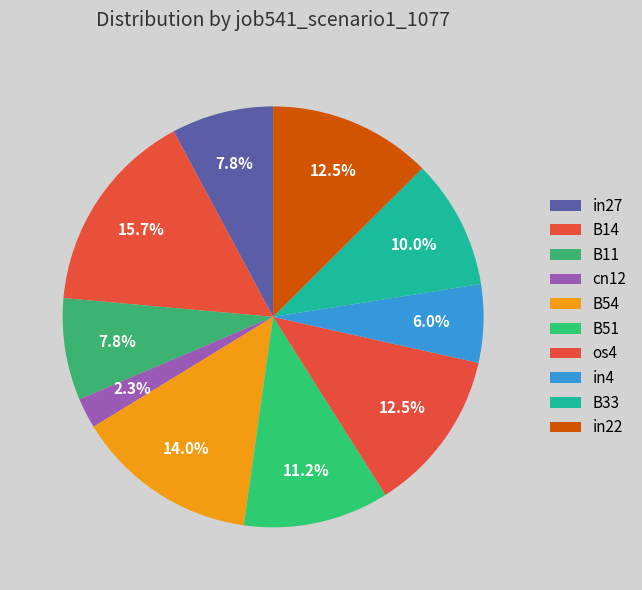

How many slices are in this pie chart?

10